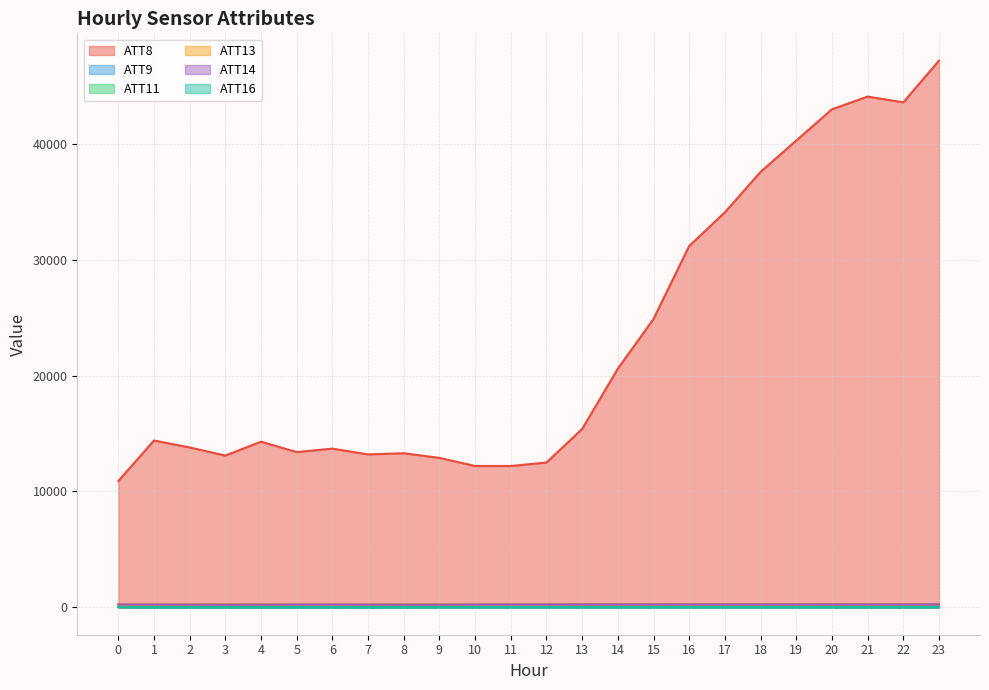

What are all the series names shown in the legend?

ATT8, ATT9, ATT11, ATT13, ATT14, ATT16